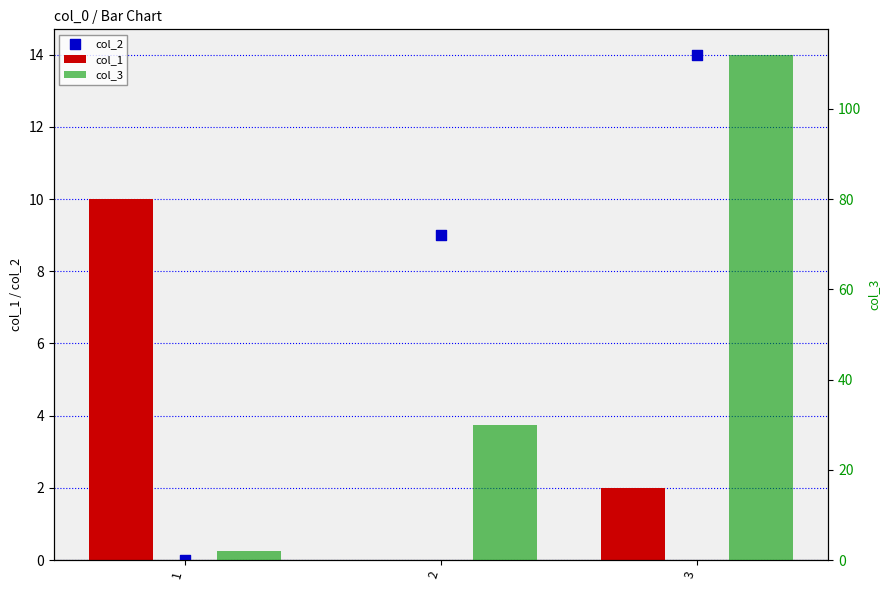

Which series has the widest spread of Y values?

col_3